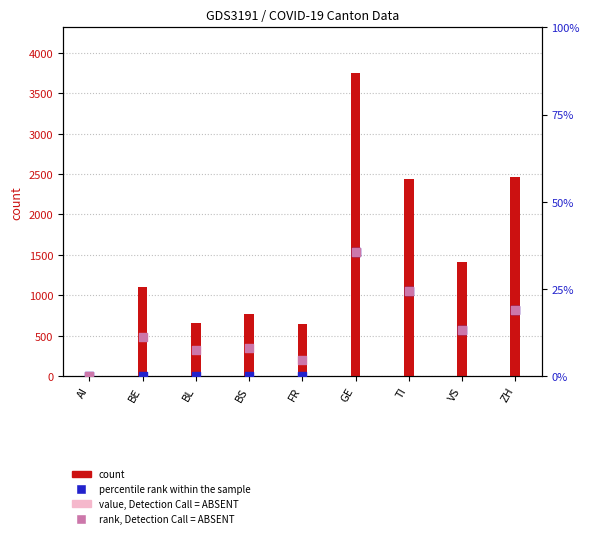

At how many categories does at least one series exceed 767?

5